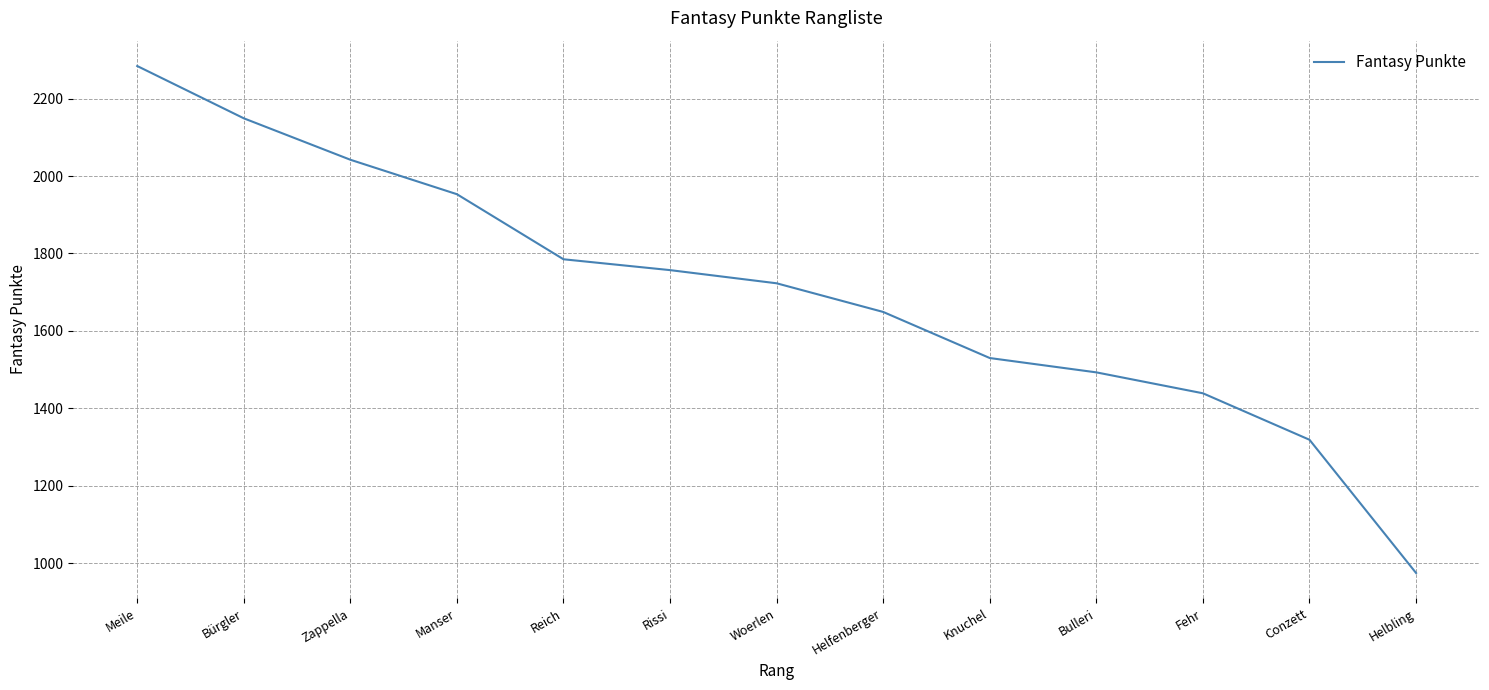

Read the value at Helbling.

975